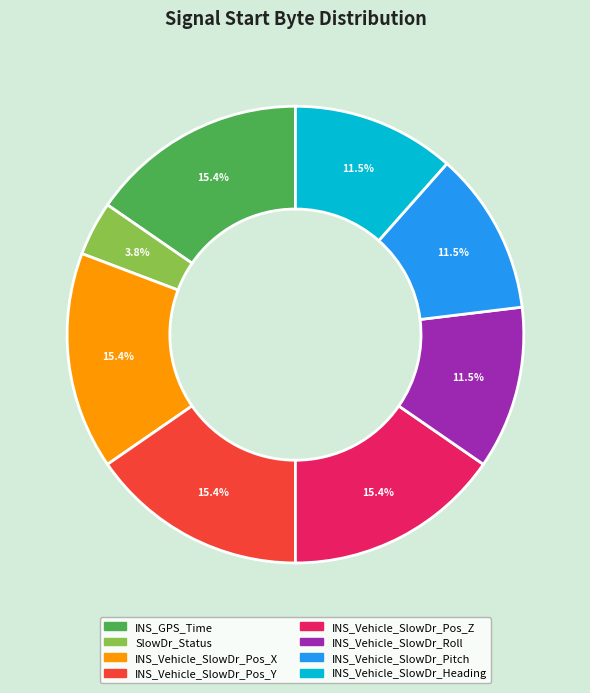

Is there any slice that represents more than half of the pie?

No